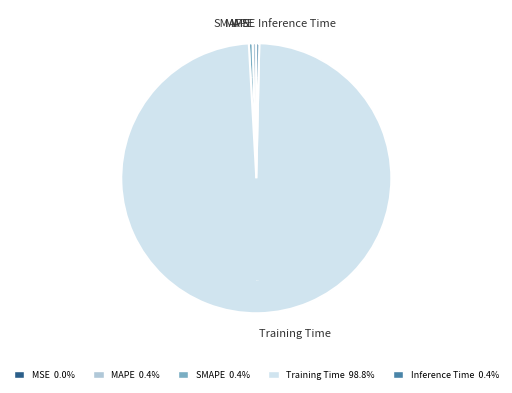

How much of the chart is everything except MAPE?

99.6%